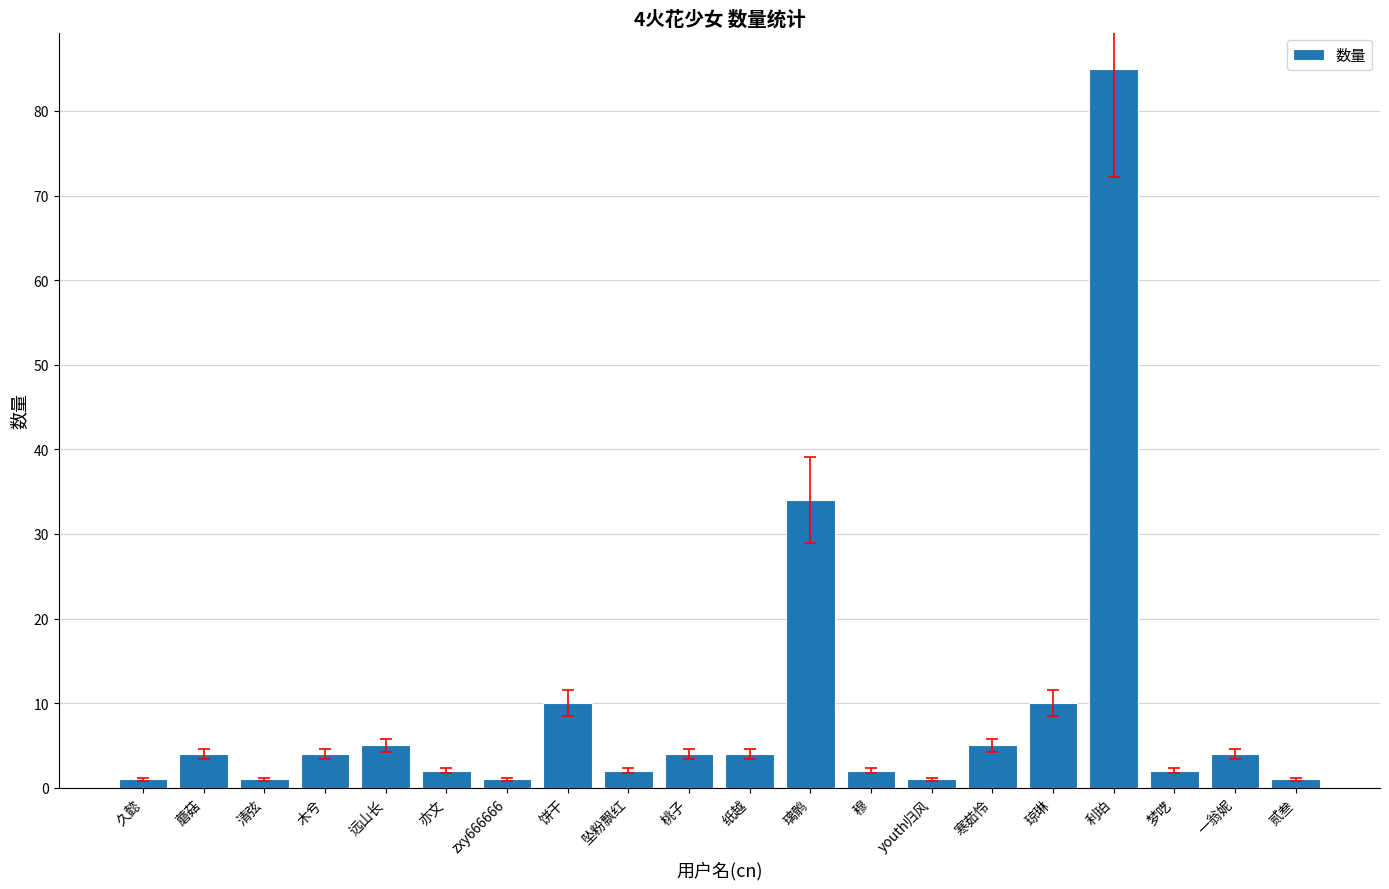

What is the change in value from 亦文 to 寒茹怜?

+3